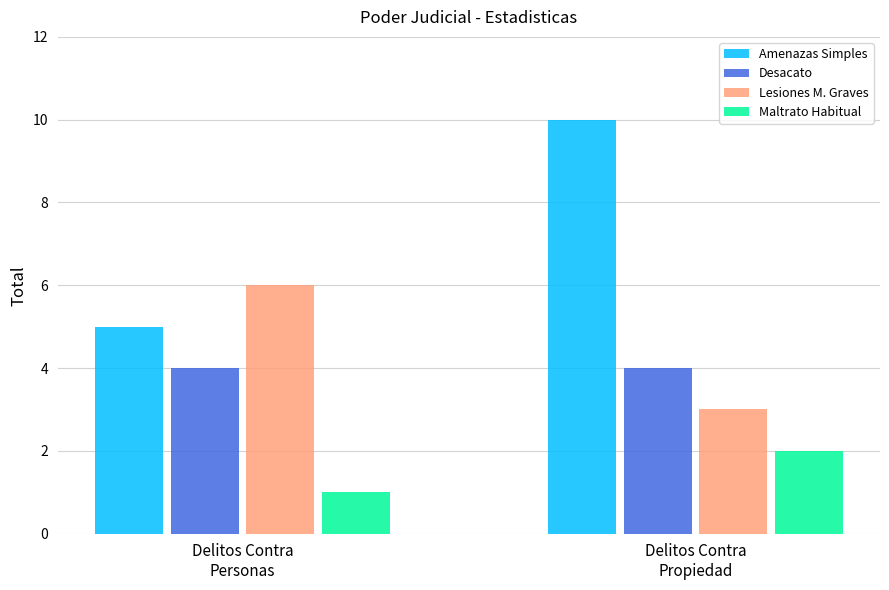

What is the value of the Lesiones M. Graves bar at the 1st from the left?

6